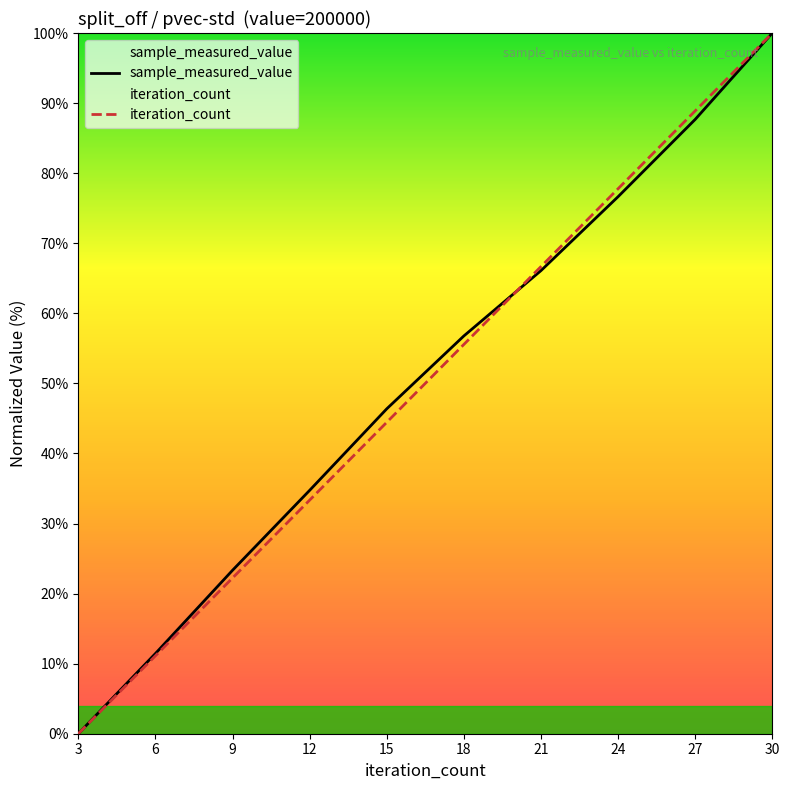

Reading right to left, extract all data points from this chart.

sample_measured_value: 30=100.0	27=87.7	24=76.6	21=66.1	18=56.8	15=46.4	12=34.7	9=23.3	6=11.4	3=0.0
iteration_count: 30=100.0	27=88.9	24=77.8	21=66.7	18=55.6	15=44.4	12=33.3	9=22.2	6=11.1	3=0.0